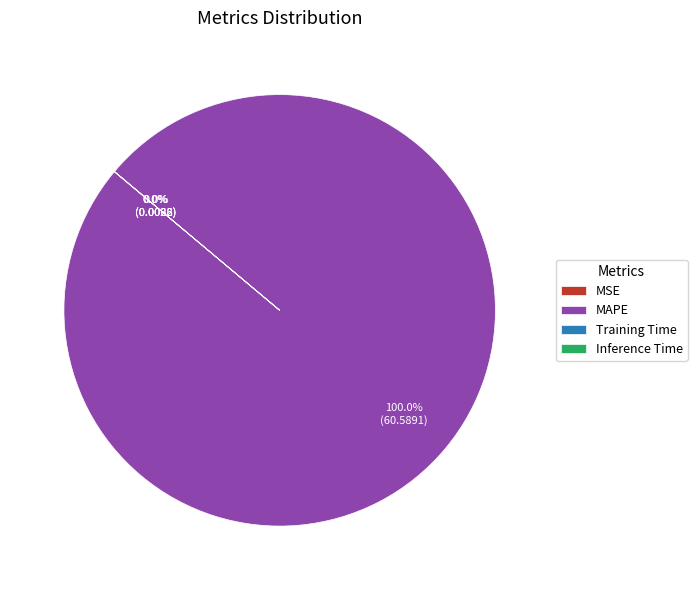

Which category has the biggest portion of the pie?

MAPE